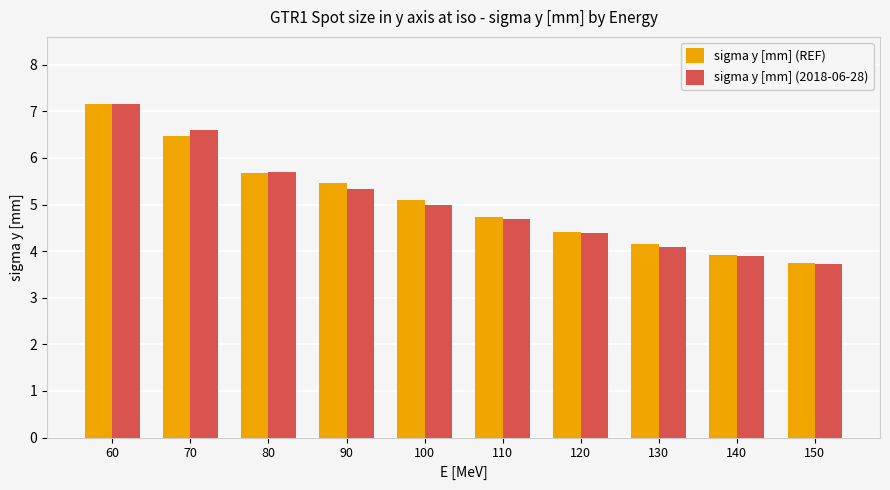

Reading left to right, list all the values displayed in this chart.

sigma y [mm] (REF): 7.2	6.5	5.7	5.5	5.1	4.7	4.4	4.1	3.9	3.7
sigma y [mm] (2018-06-28): 7.2	6.6	5.7	5.3	5.0	4.7	4.4	4.1	3.9	3.7